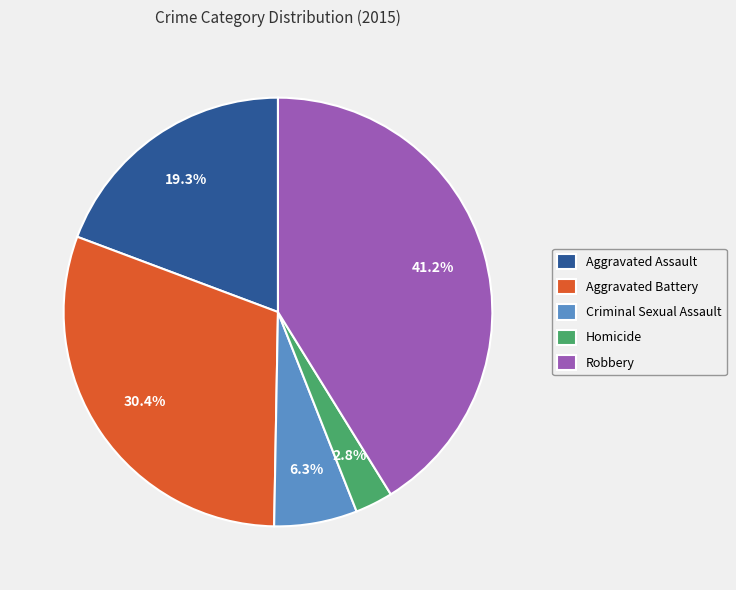

To the nearest percent, what portion does Aggravated Battery represent?

30%